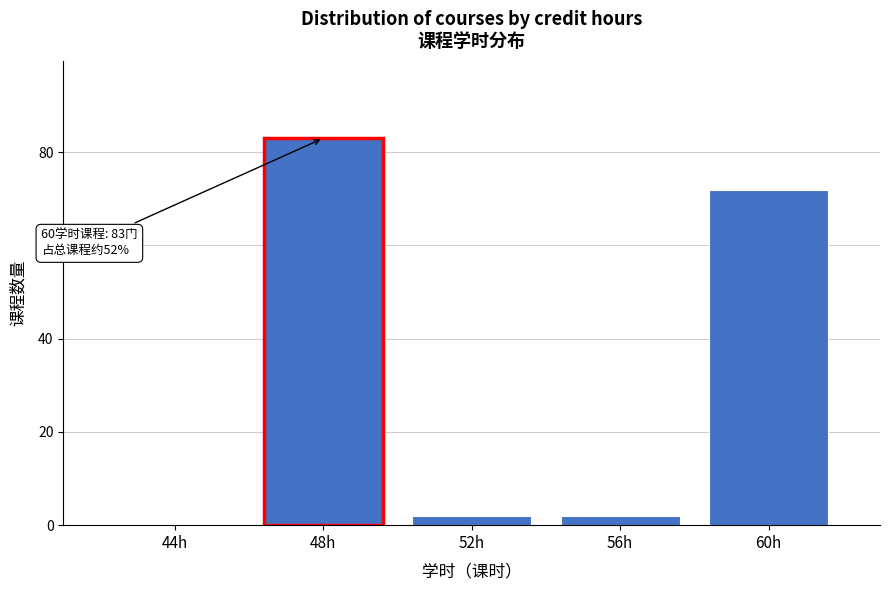

Reading left to right, what are all the values shown in this chart?

44h=0	48h=83	52h=2	56h=2	60h=72